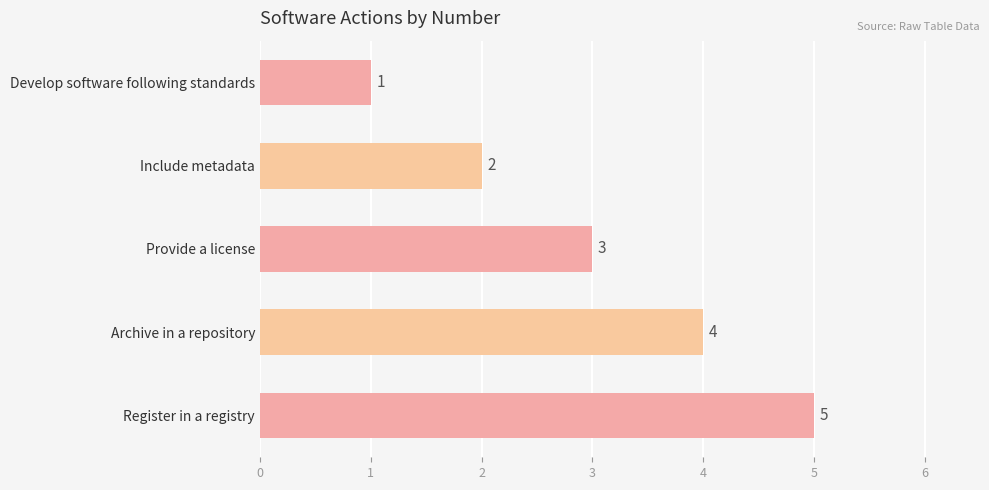

What is the greatest value displayed?

5